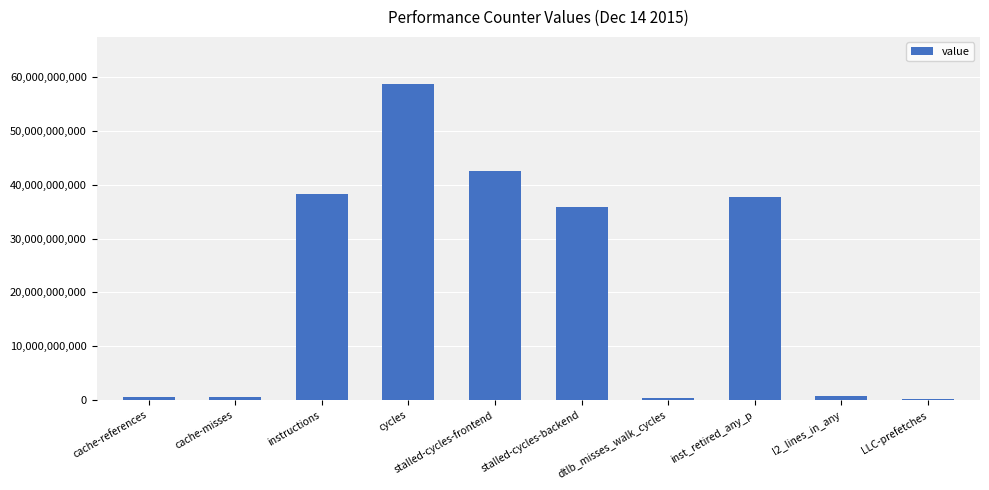

How many bars are there in total?

10